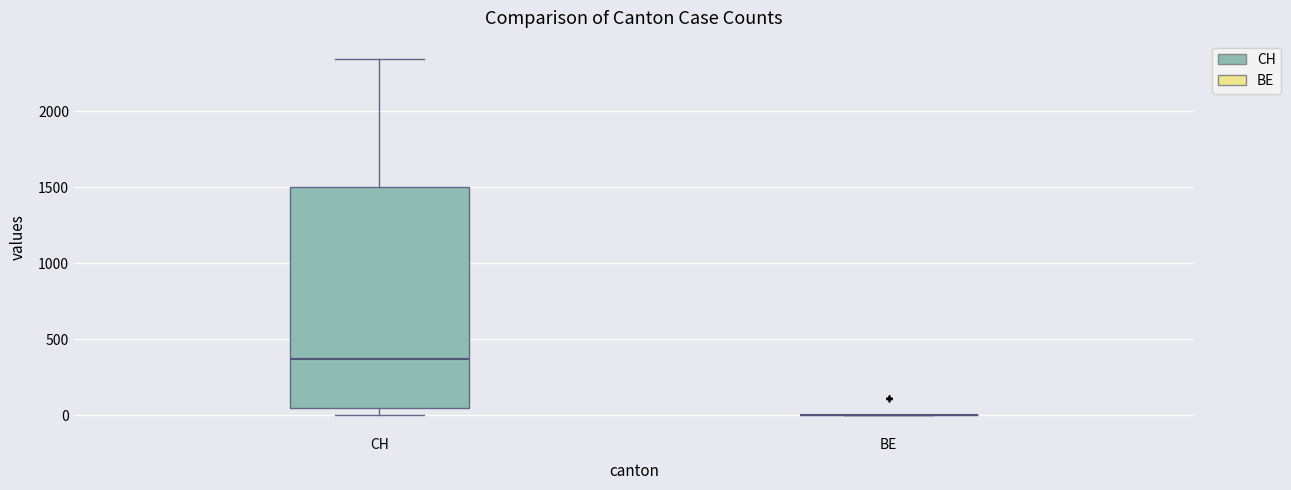

Reading left to right, read every box against the y-axis: the position of its median line, the range the box covers, and the ends of its whiskers. The values are not printed on the chart, so give them approximately, as read against the axis.

CH: median 350, box 50 to 1500, whiskers 0 to 2350
BE: box collapsed to a line at 0, whiskers 0 to 0